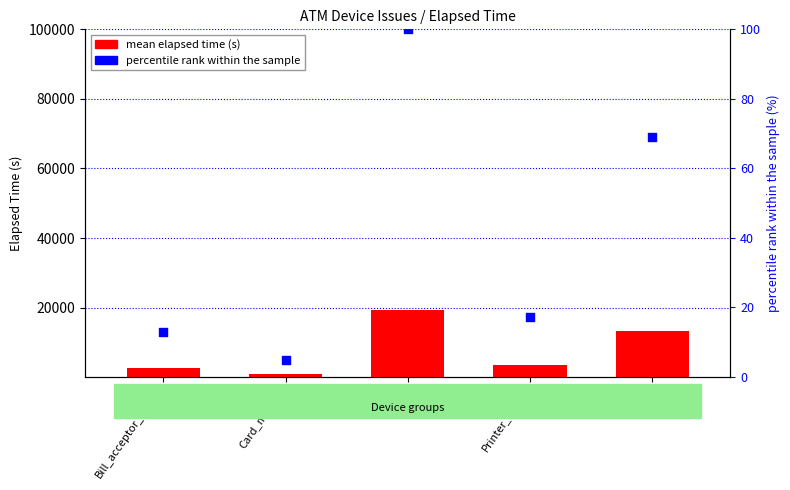

At which category is the sum across all series the highest?

color